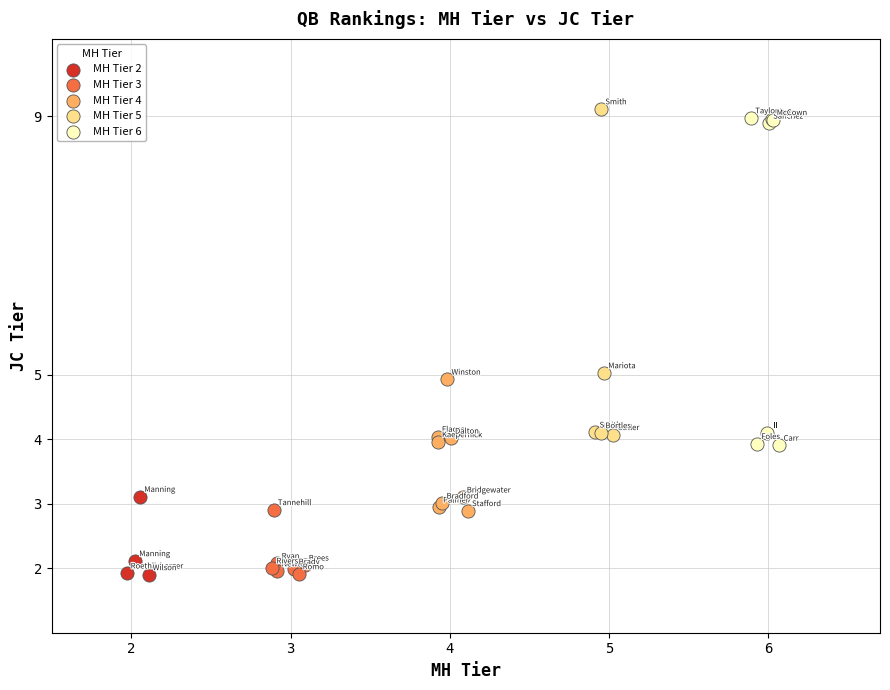

What are all the series names shown in the legend?

MH Tier 2, MH Tier 3, MH Tier 4, MH Tier 5, MH Tier 6